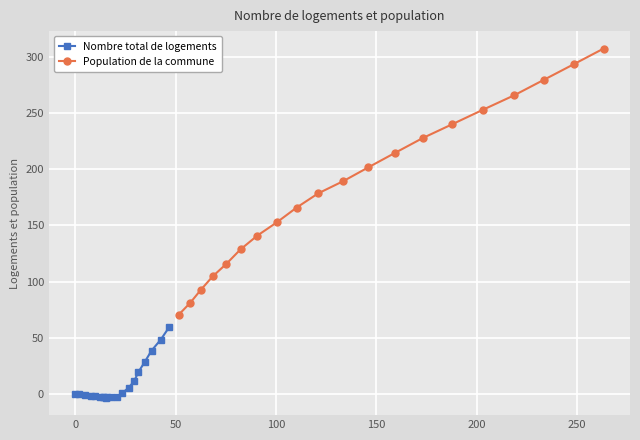

True or false: Population de la commune and Nombre total de logements intersect in this chart.

False